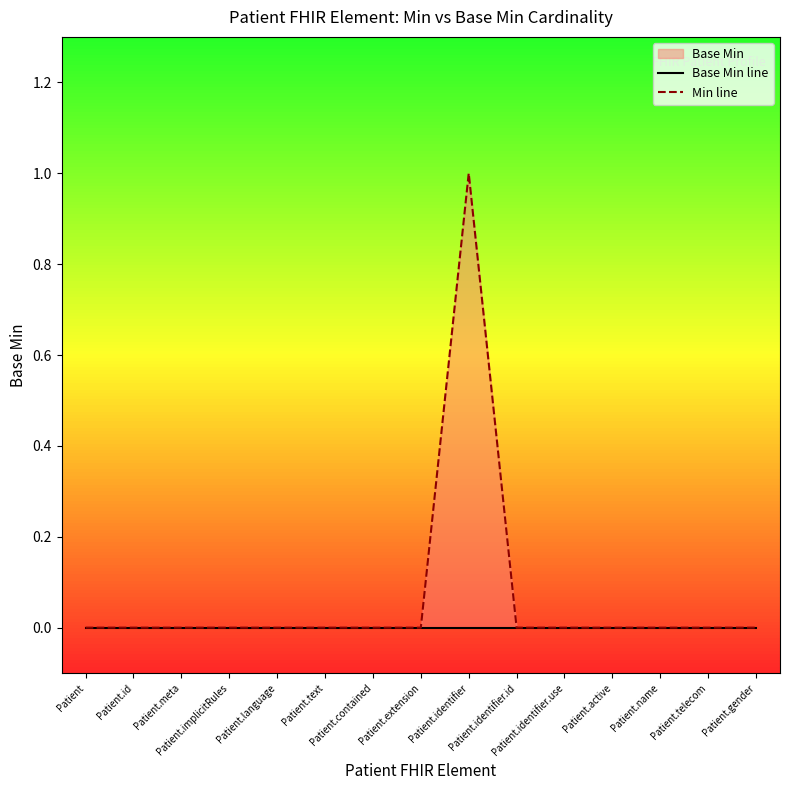

How many lines are shown in the chart?

2